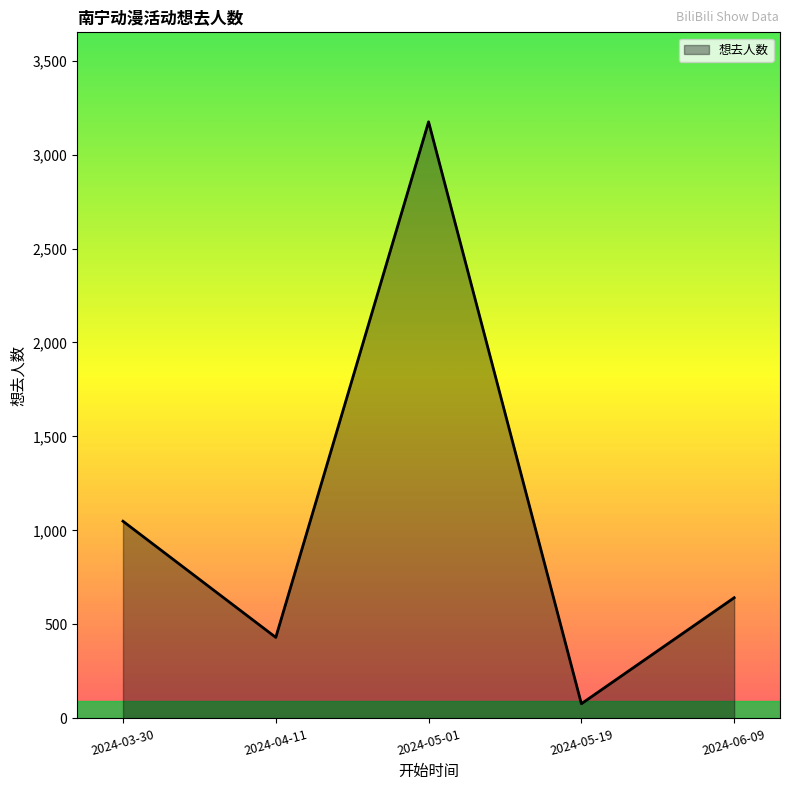

Is it true that the value at 2024-03-30 is 1049?

True